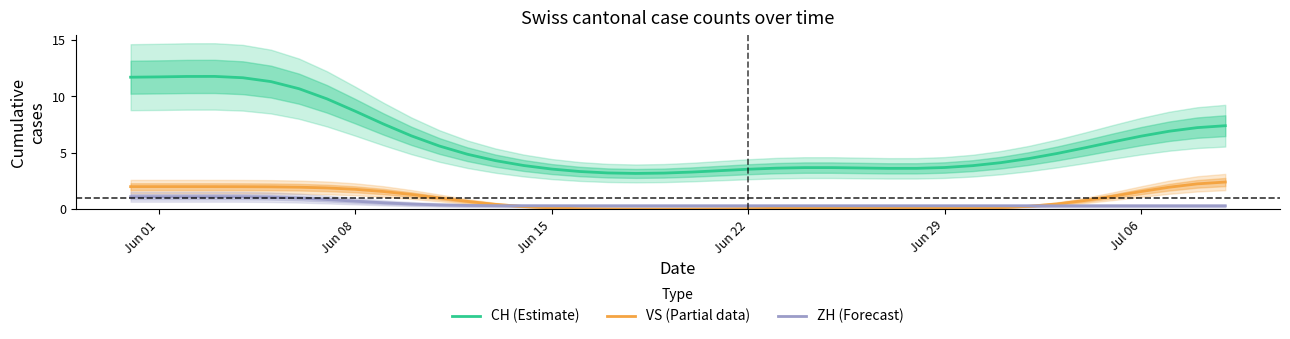

True or false: CH (Estimate) and ZH (Forecast) cross at least once.

False